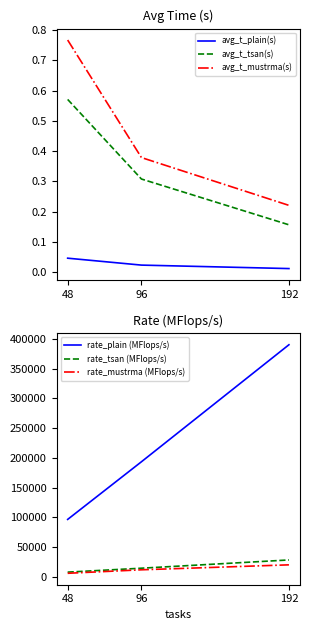

Read the avg_t_mustrma(s) value at 192.

0.2